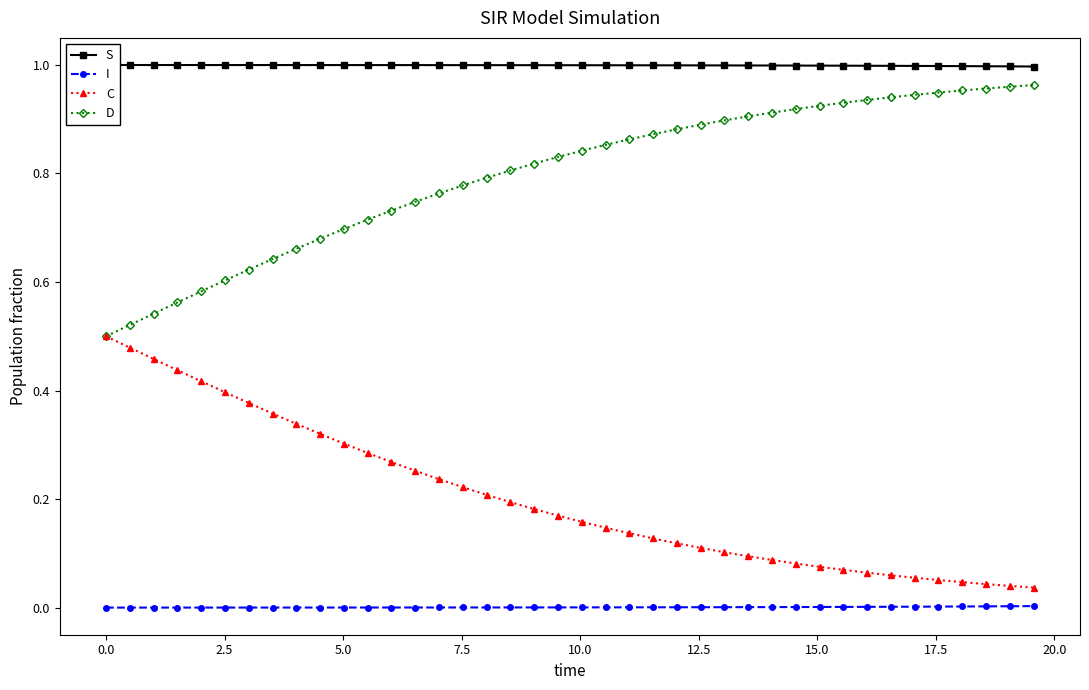

Which series has the widest spread of values?

C